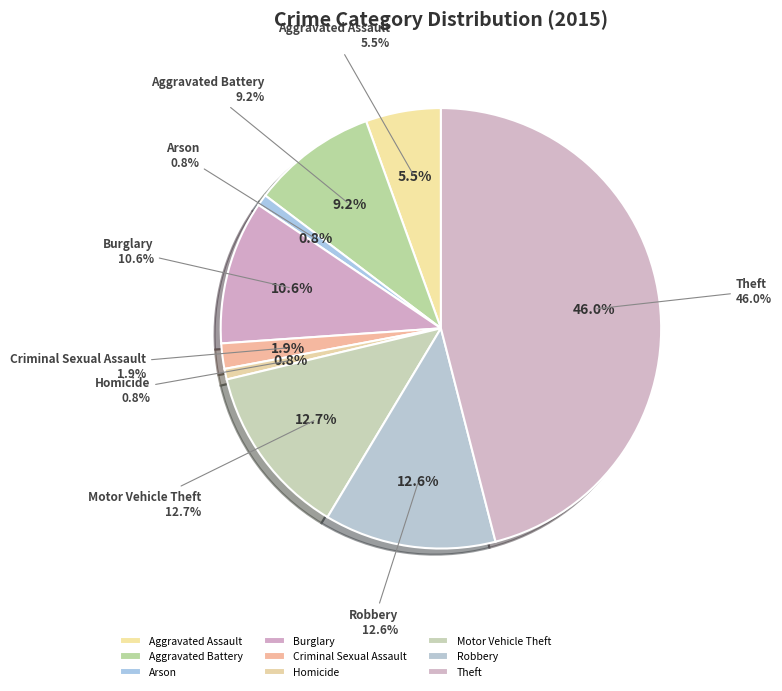

What percentage do Theft and Aggravated Battery together represent?

55.2%